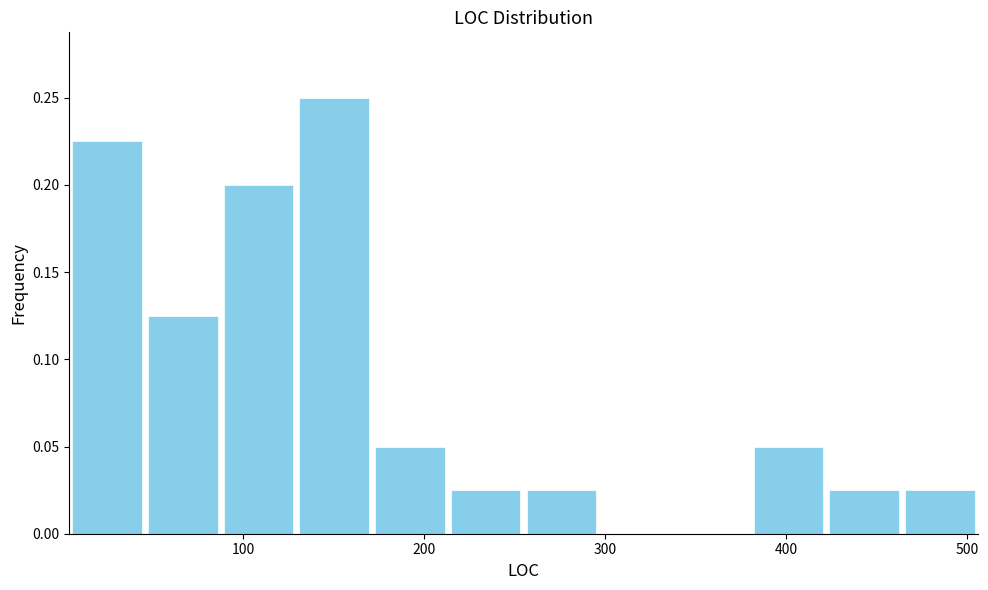

Reading left to right, transcribe this chart: for each bar, give the range it covers on the x-axis and its height. Neither the bar edges nor the heights are printed on the chart, so give them approximately, as read against the axes.

0 to 50: 0.225
50 to 90: 0.125
90 to 130: 0.200
130 to 170: 0.250
170 to 210: 0.050
210 to 260: 0.025
260 to 300: 0.025
300 to 340: 0
340 to 380: 0
380 to 420: 0.050
420 to 460: 0.025
460 to 510: 0.025